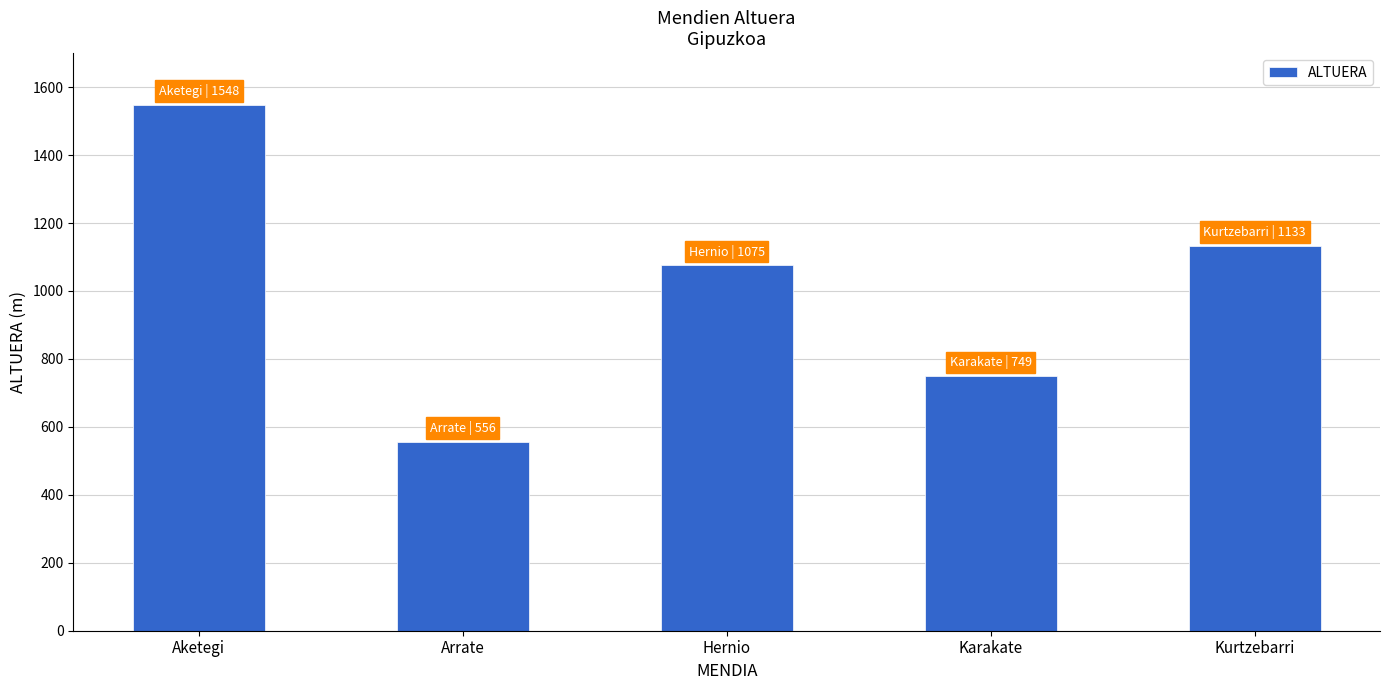

The chart shows a value of 749 at Karakate. True or false?

True